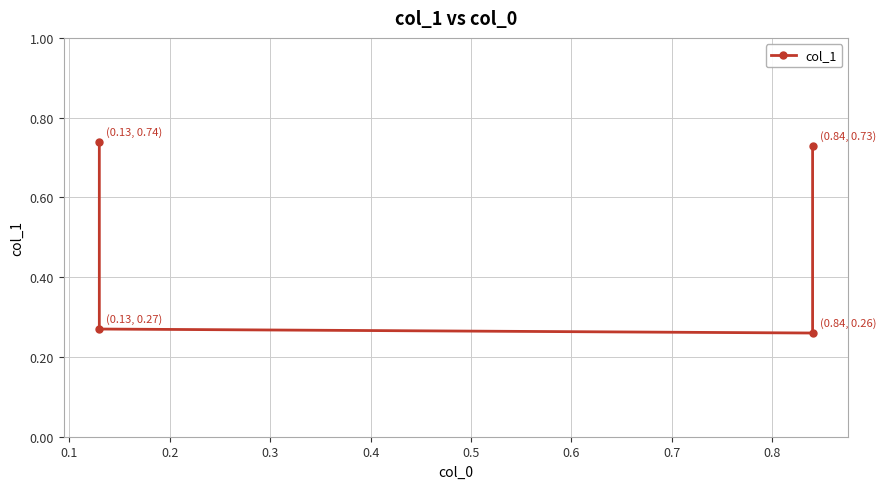

What is the value of the 4th point from the left?

0.7